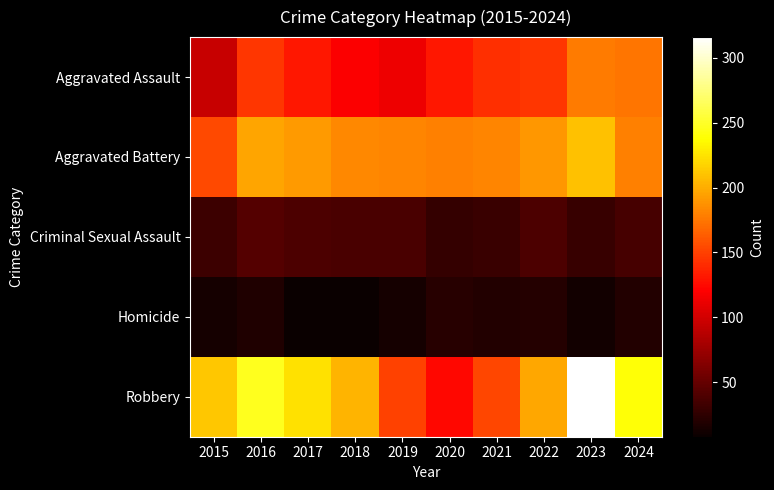

List the series in order of their peak value, highest first.

Robbery, Aggravated Battery, Aggravated Assault, Criminal Sexual Assault, Homicide